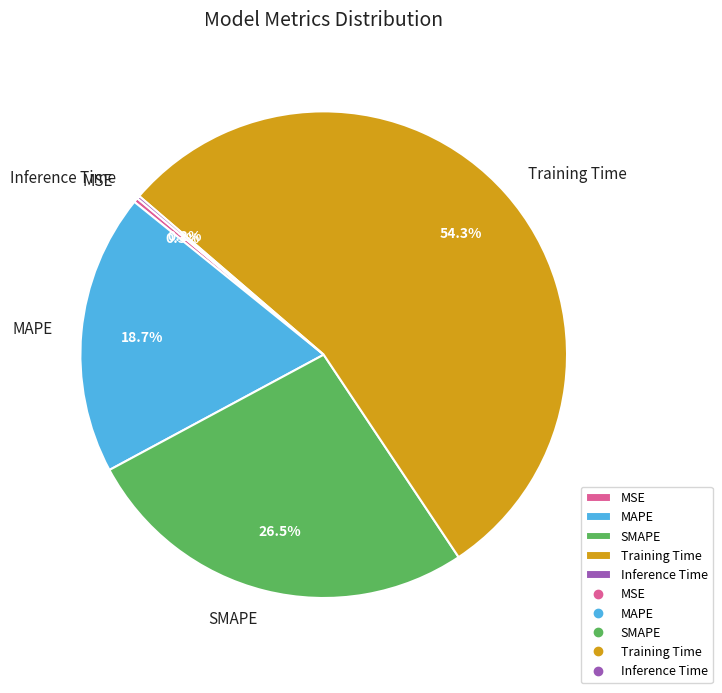

Between MAPE and MSE, which is larger?

MAPE